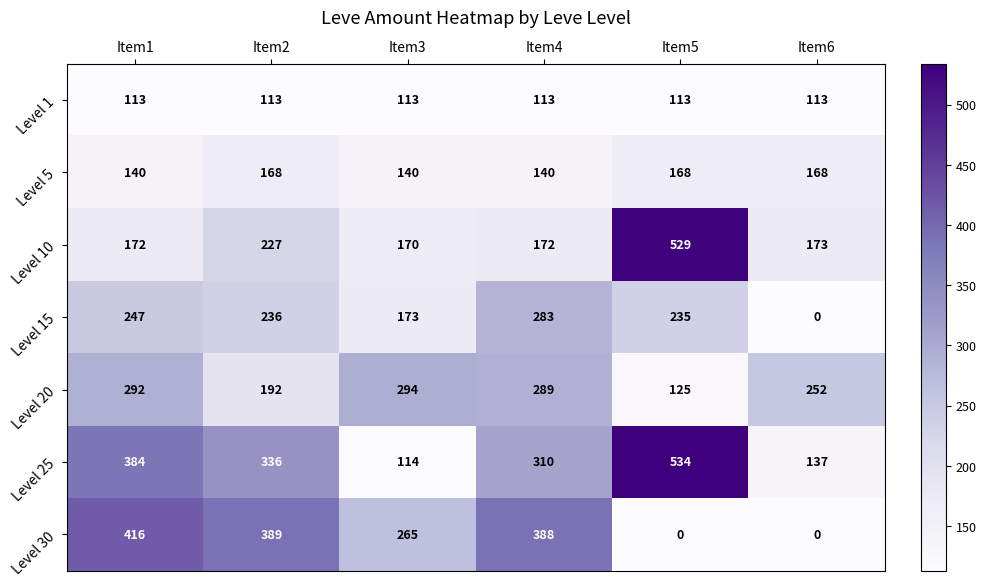

What is the approximate value of Level 25 at Item3, to the nearest 5?

115